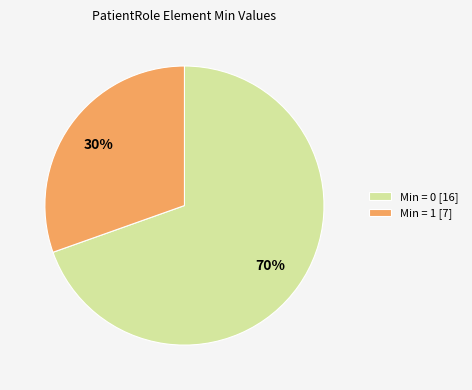

Is the sum of Min = 0 [16] and Min = 1 [7] greater than half?

Yes